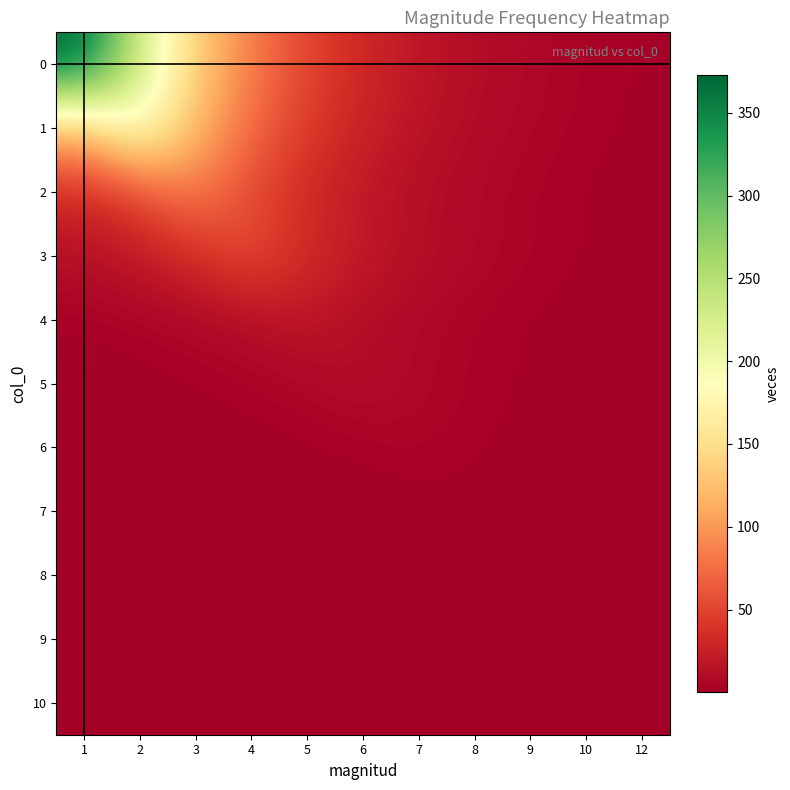

Between 6 and 12, which is larger?

6